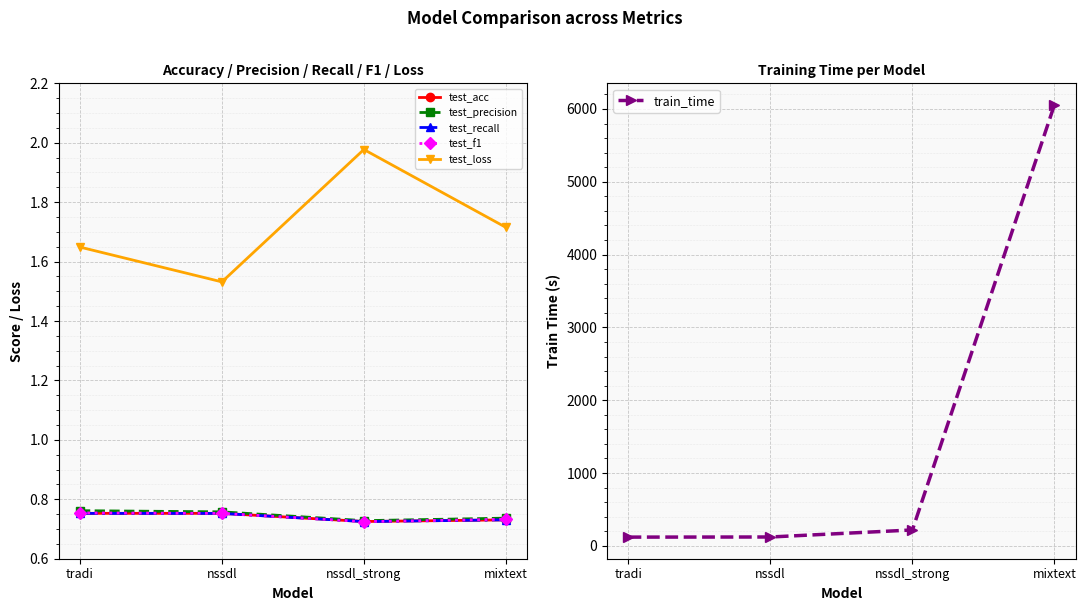

In test_loss, how many points are higher than both neighbors (excluding endpoints)?

1